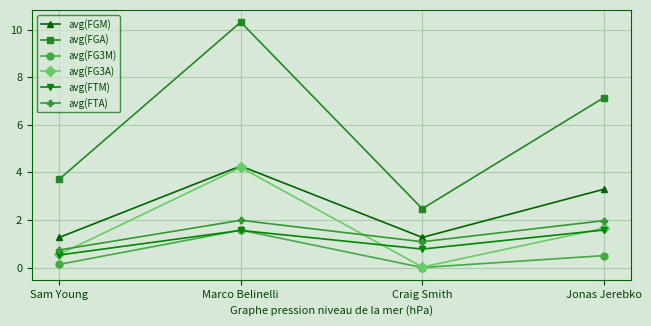

At which label is avg(FGA) closest to 6?

Jonas Jerebko